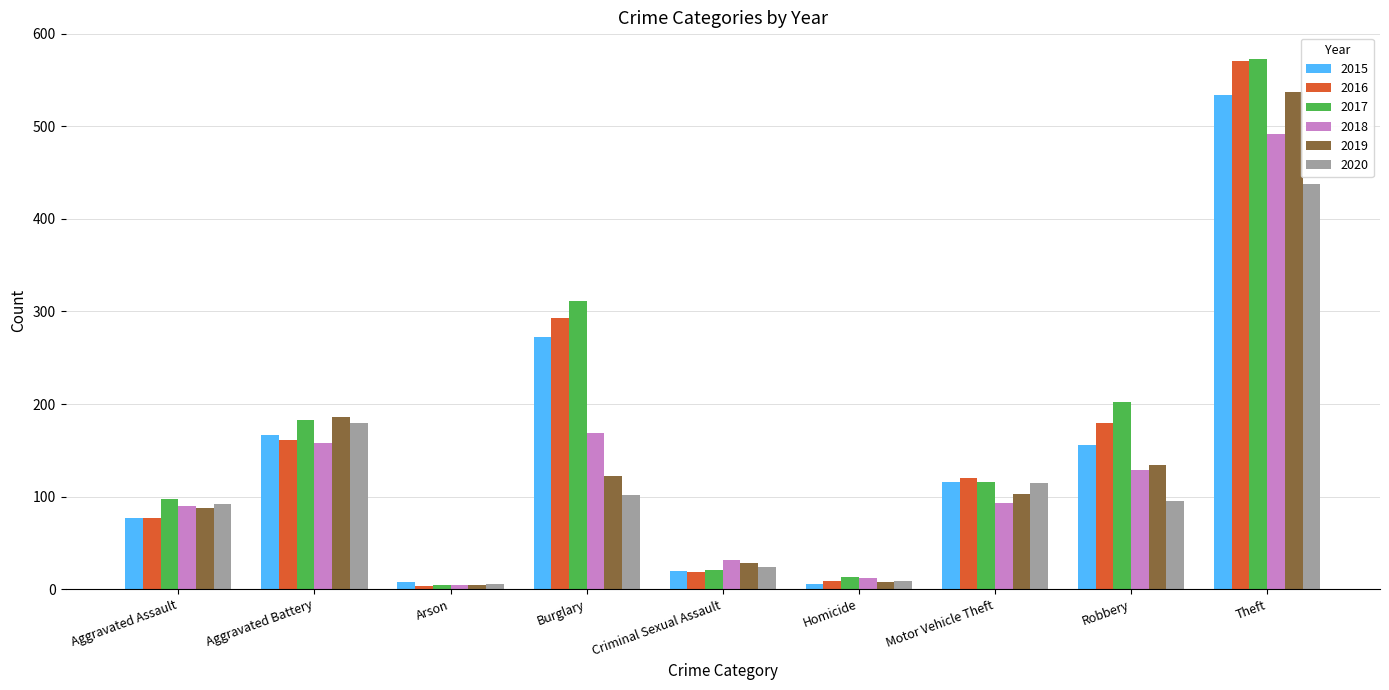

The 2018 series shows 492 at Theft. True or false?

True